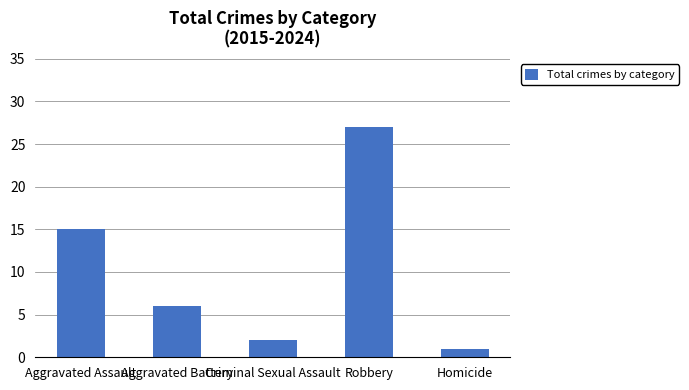

Are the bars horizontal?

No